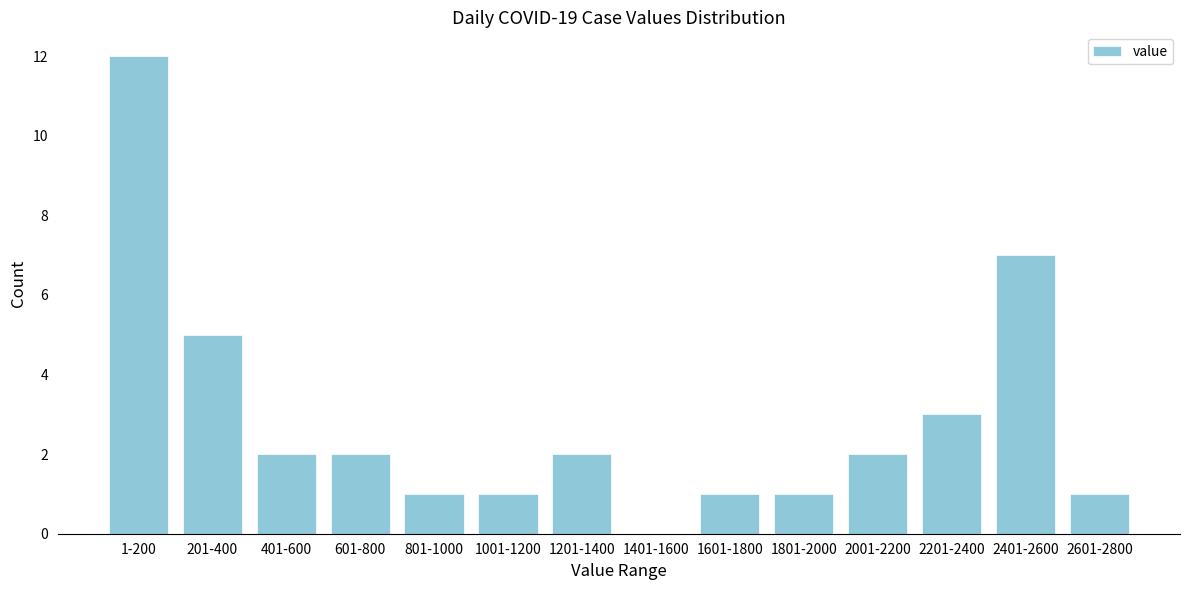

Reading left to right, extract all data points from this chart.

1-200=12	201-400=5	401-600=2	601-800=2	801-1000=1	1001-1200=1	1201-1400=2	1401-1600=0	1601-1800=1	1801-2000=1	2001-2200=2	2201-2400=3	2401-2600=7	2601-2800=1